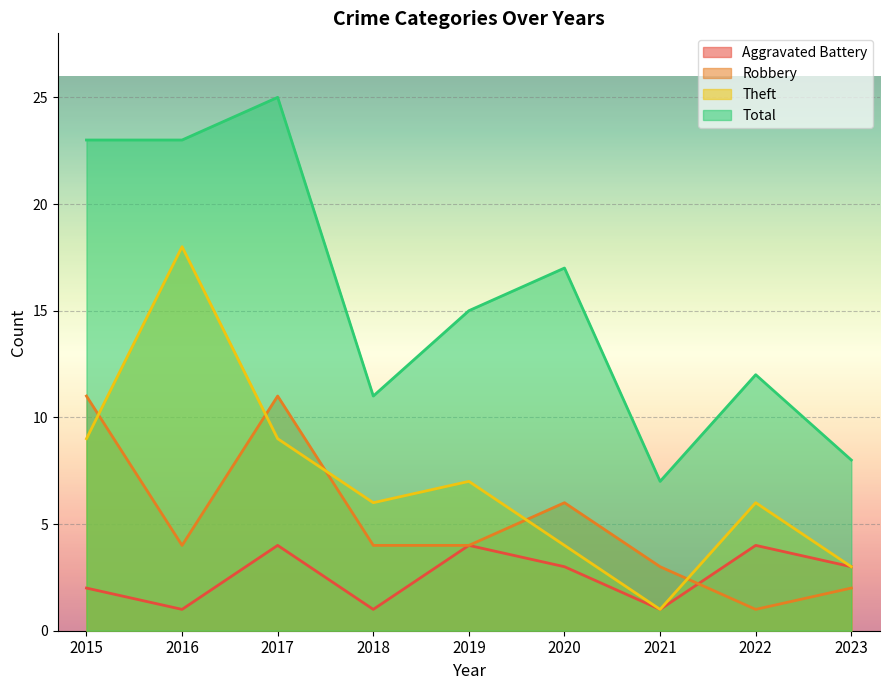

What is the value of the Total point at the 3rd from the left?

25